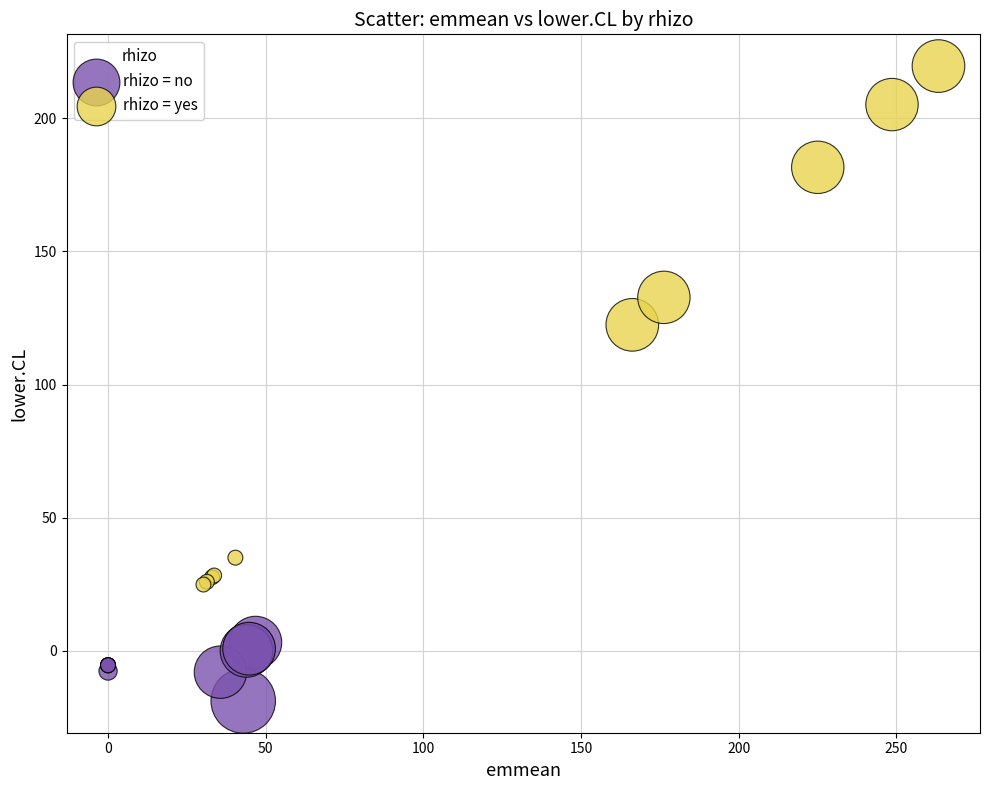

Which series reaches the maximum Y coordinate?

rhizo = yes